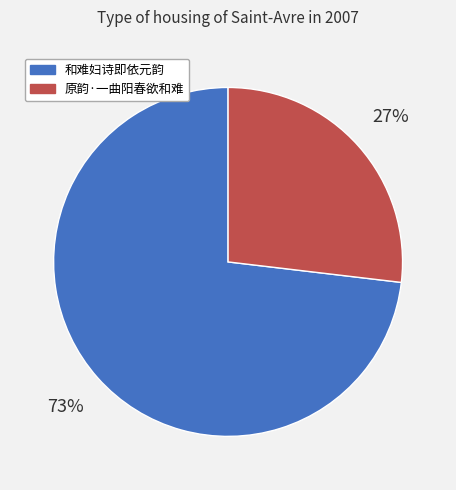

Between 和难妇诗即依元韵 and 原韵·一曲阳春欲和难, which is larger?

和难妇诗即依元韵